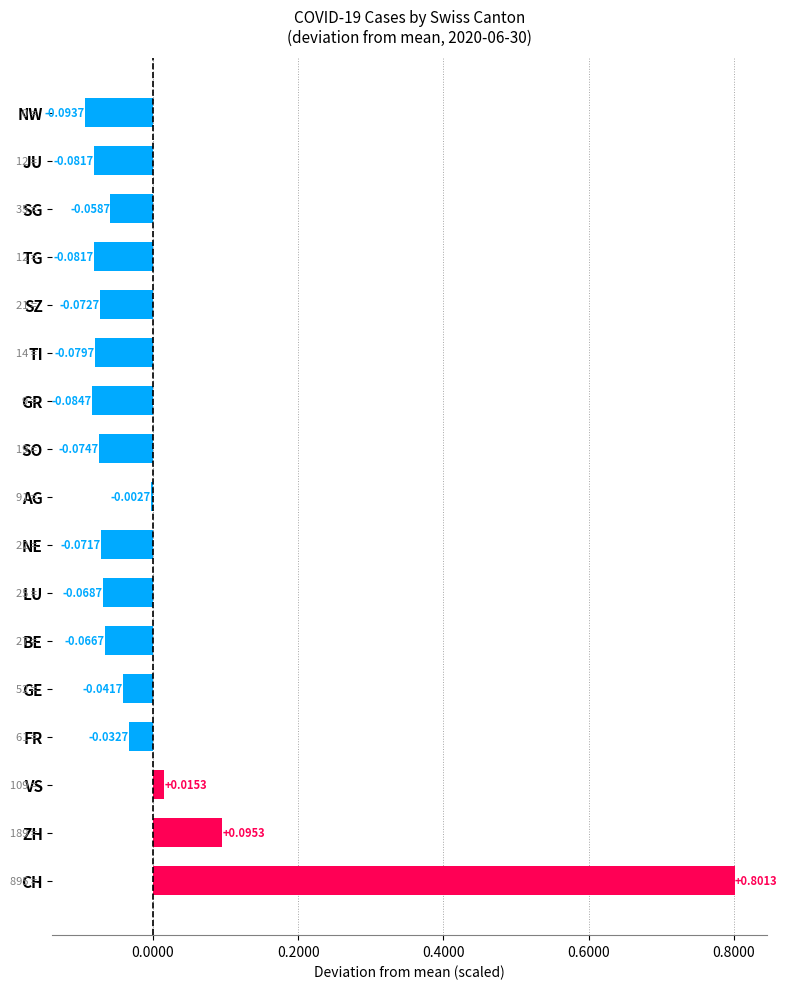

What is the greatest value displayed?

0.8